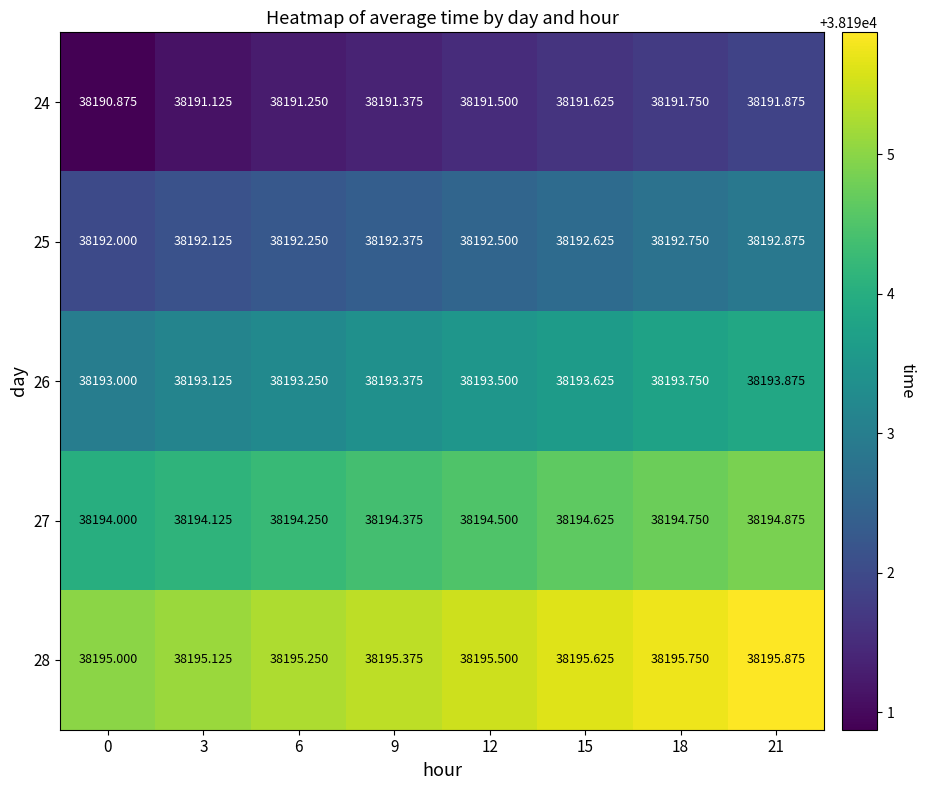

What is the spread (max minus min) of values at 12?

4.0